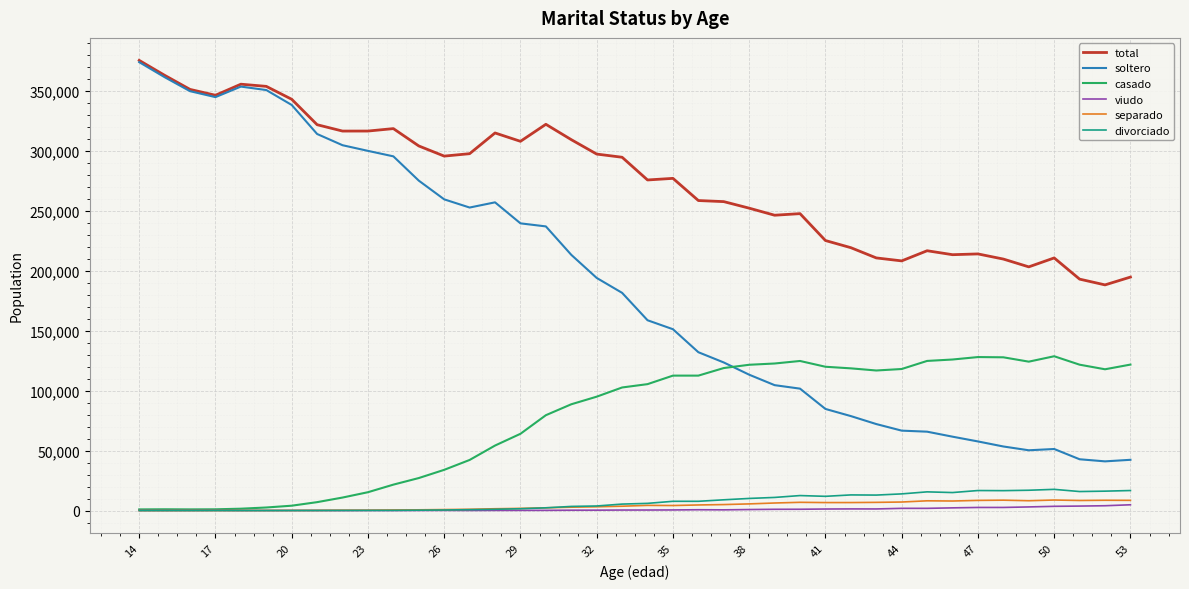

What is the average value of the viudo series?

1085